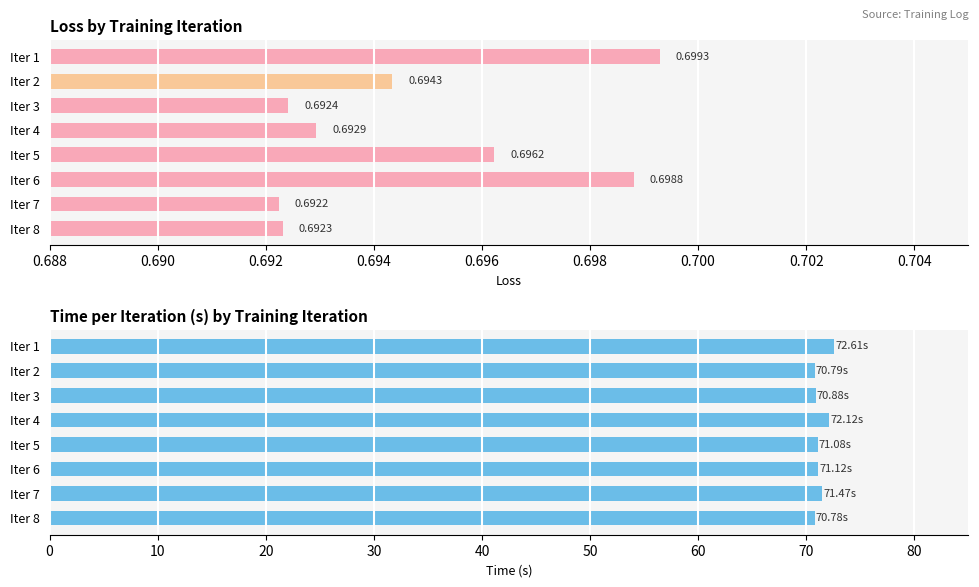

What is the sum of the loss values at Iter 6 and Iter 7?

1.4